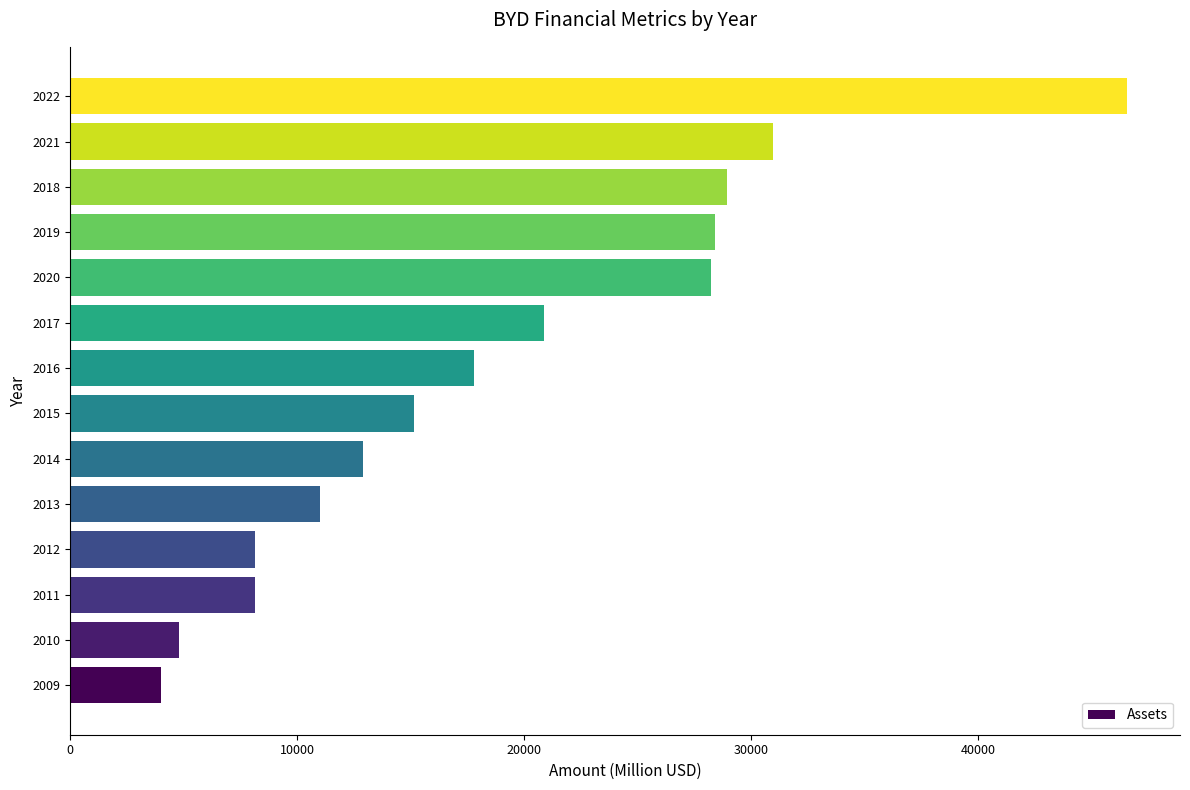

Are the bars horizontal?

Yes